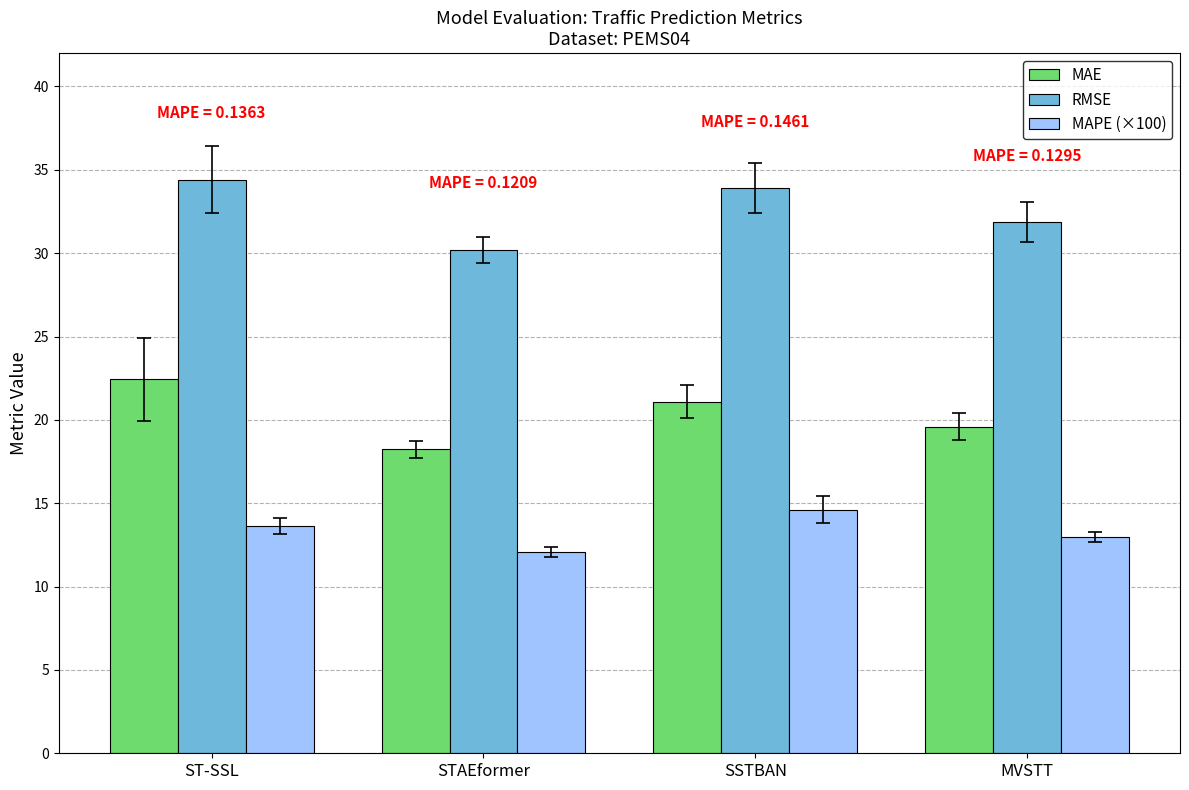

Which series changed the most between ST-SSL and MVSTT?

MAE